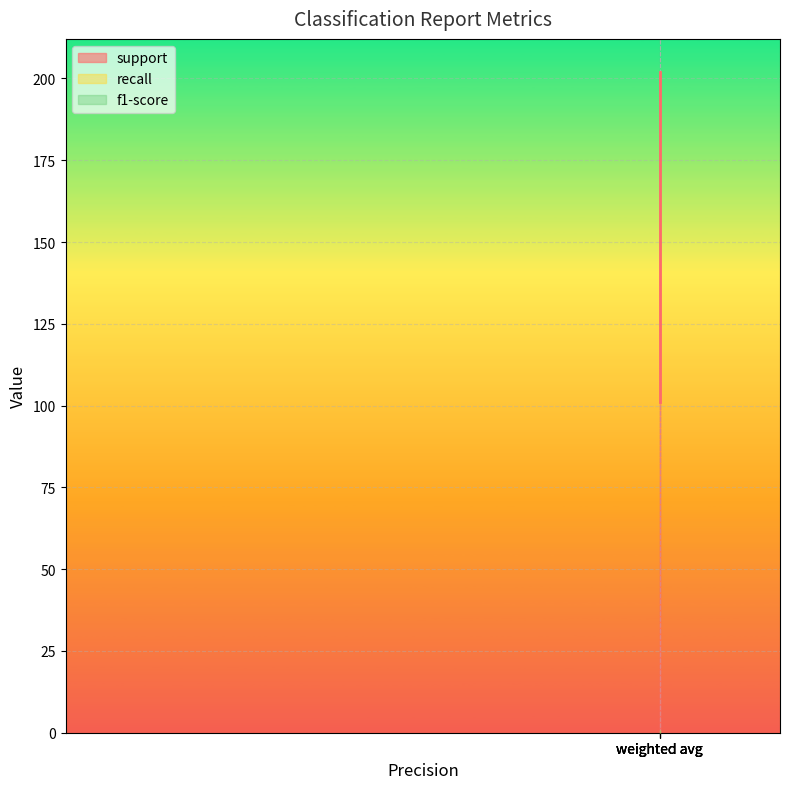

True or false: f1-score and support cross at least once.

False